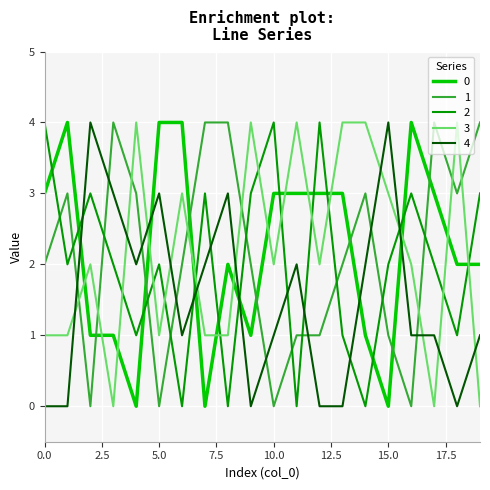

What is the maximum value shown in the chart?

4